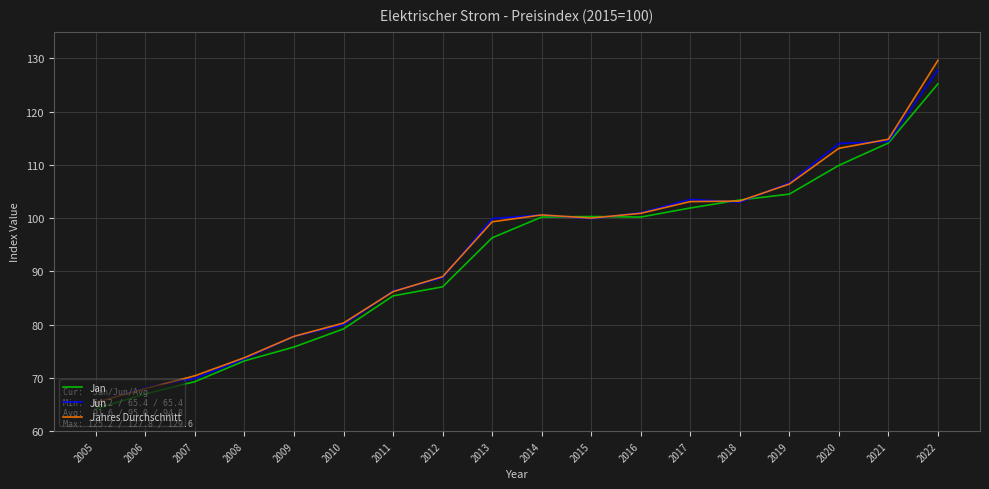

What is the difference between the Jahres Durchschnitt values at 2020 and 2014?

12.5